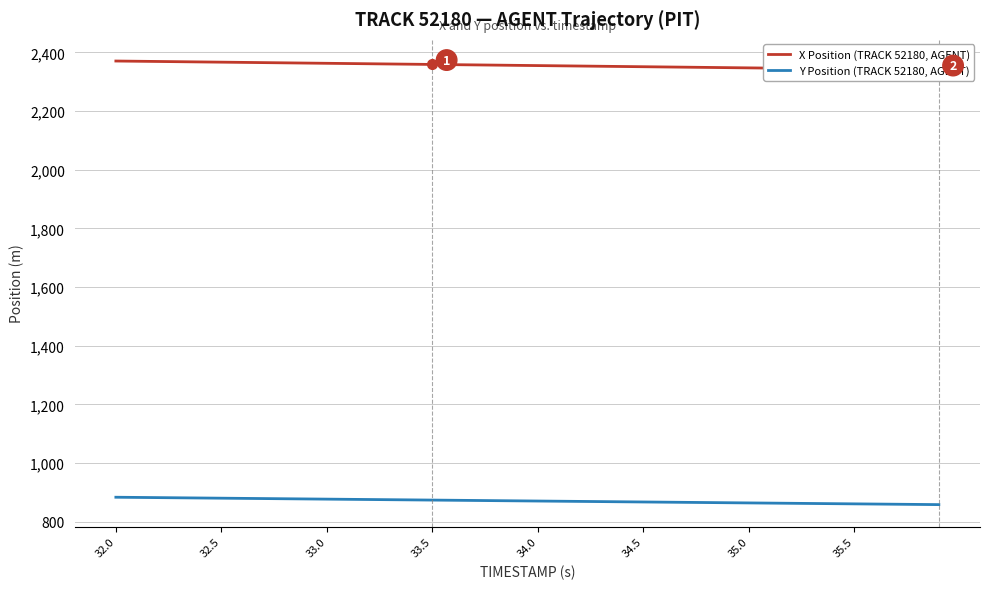

What is the difference between the maximum and minimum values in the X Position (TRACK 52180, AGENT) series?

30.4